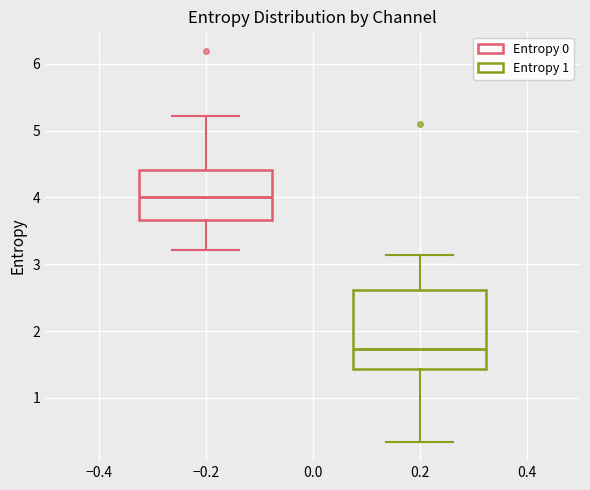

Where does the median line of the box at x = −0.2 sit on the y-axis? The values are not printed on the chart, so give them approximately, as read against the axis.

4.0